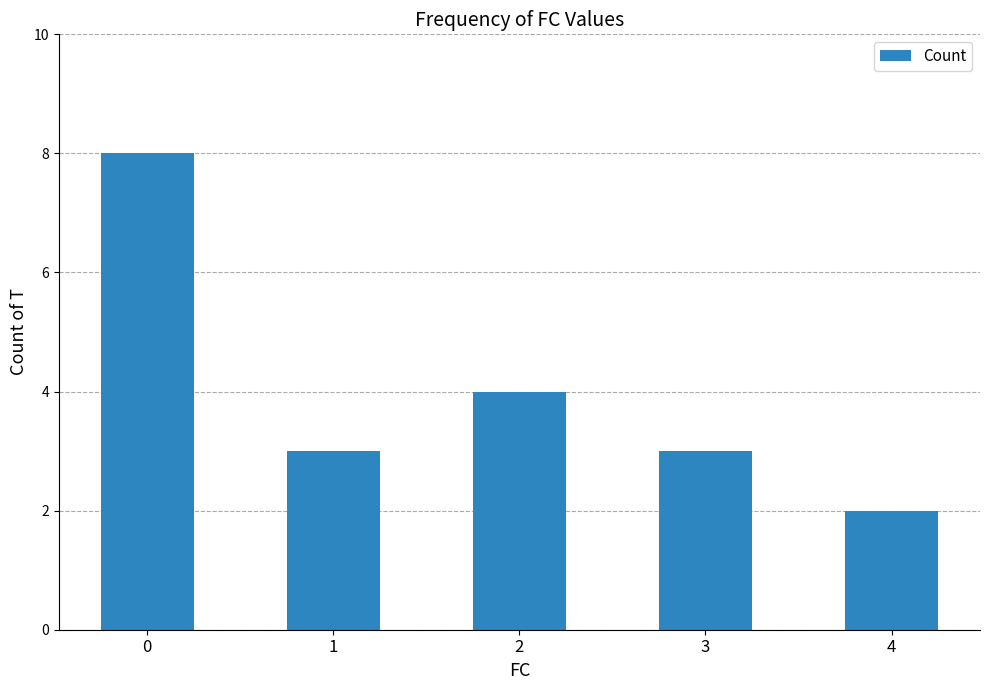

What is the difference between the values at 0 and 2?

4